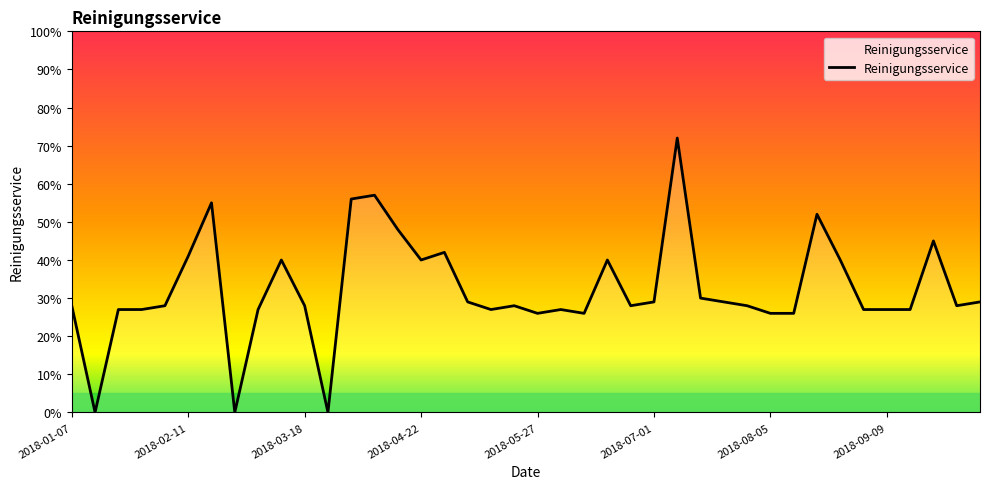

What is the difference between the maximum and minimum values?

72